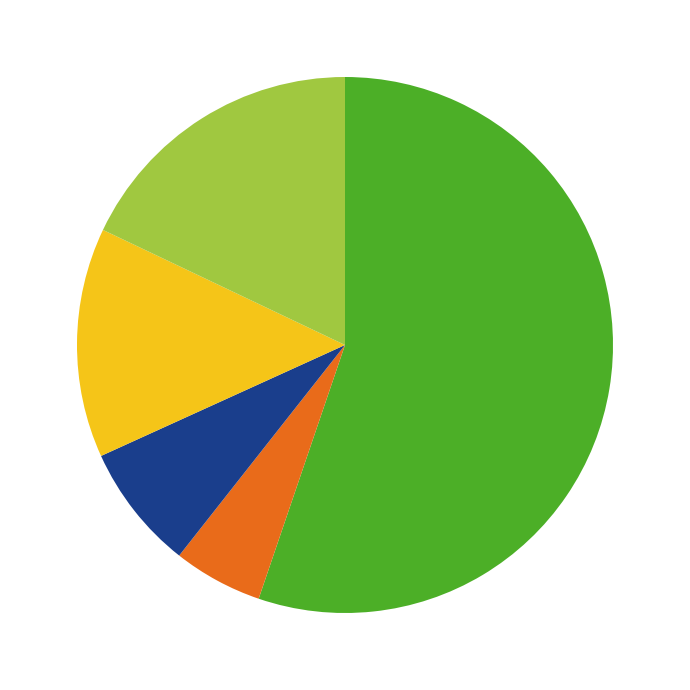

Does any single category account for the majority?

Yes